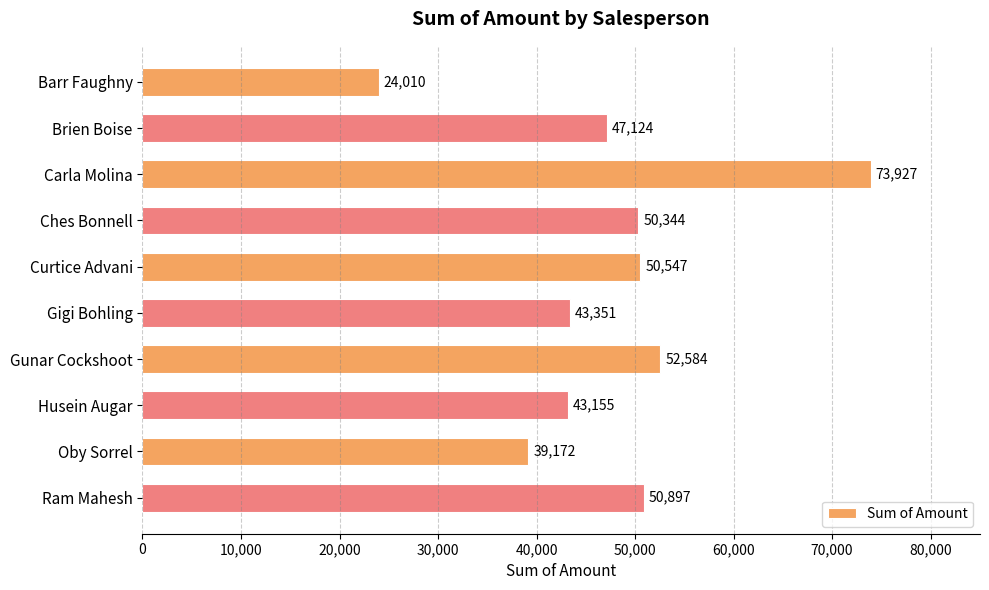

Rank the categories by value from highest to lowest.

Carla Molina, Gunar Cockshoot, Ram Mahesh, Curtice Advani, Ches Bonnell, Brien Boise, Gigi Bohling, Husein Augar, Oby Sorrel, Barr Faughny